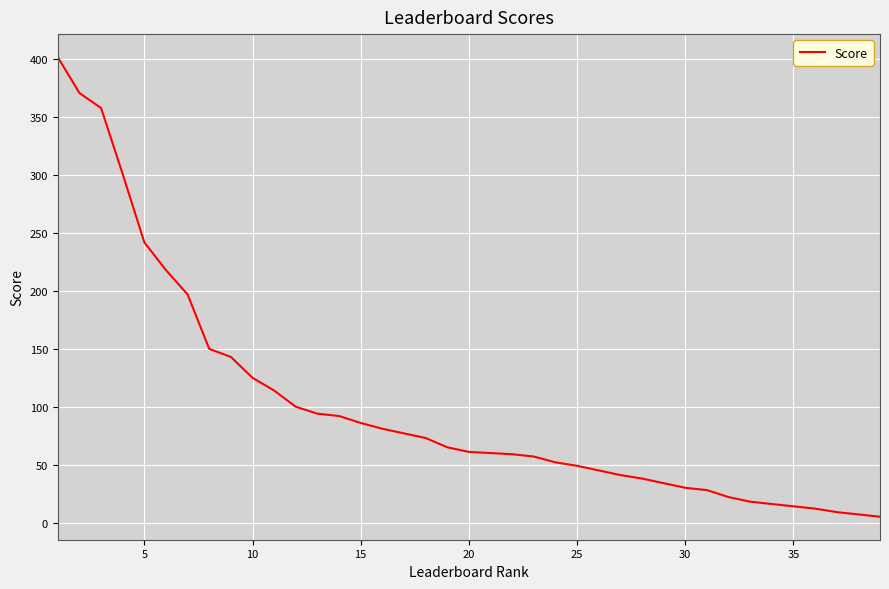

How many lines are shown in the chart?

1